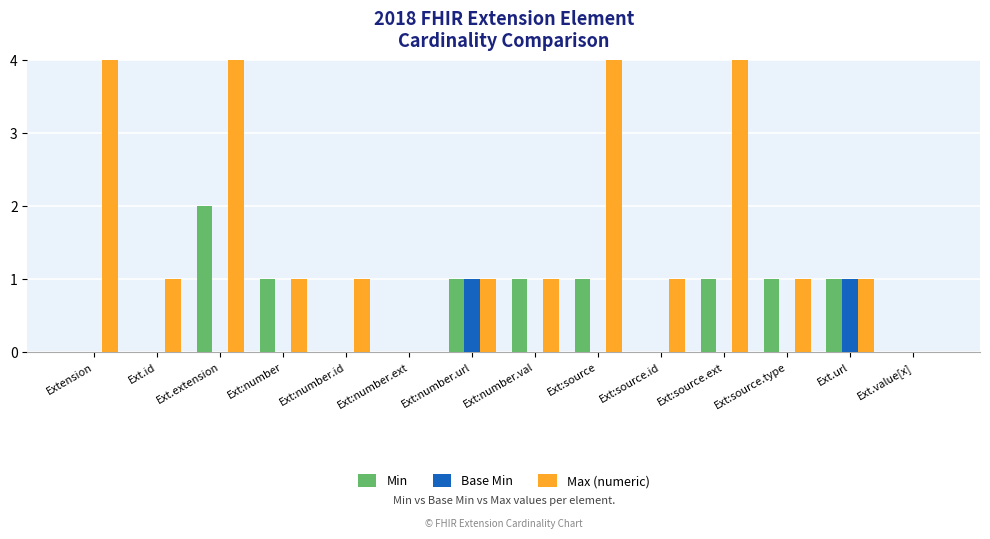

List the labels in order of Max (numeric) value, smallest first.

Ext:number.ext, Ext.value[x], Ext.id, Ext:number, Ext:number.id, Ext:number.url, Ext:number.val, Ext:source.id, Ext:source.type, Ext.url, Extension, Ext.extension, Ext:source, Ext:source.ext